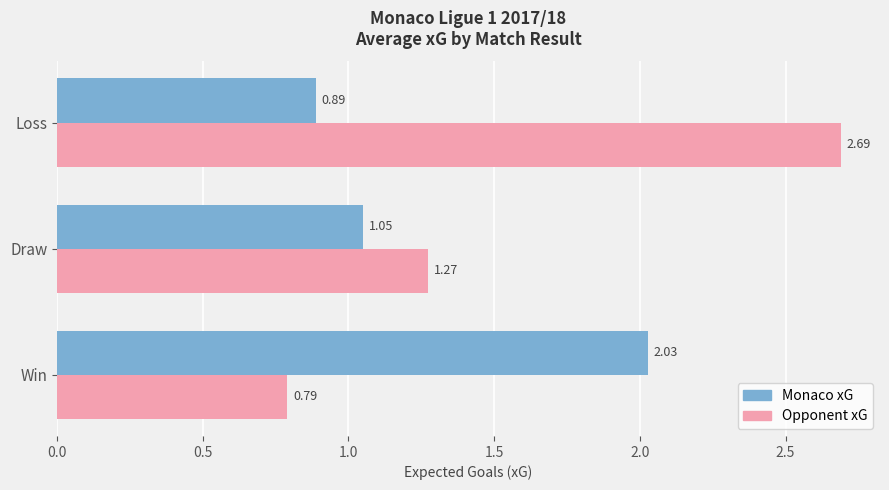

Rank the categories by Monaco xG value from lowest to highest.

Loss, Draw, Win